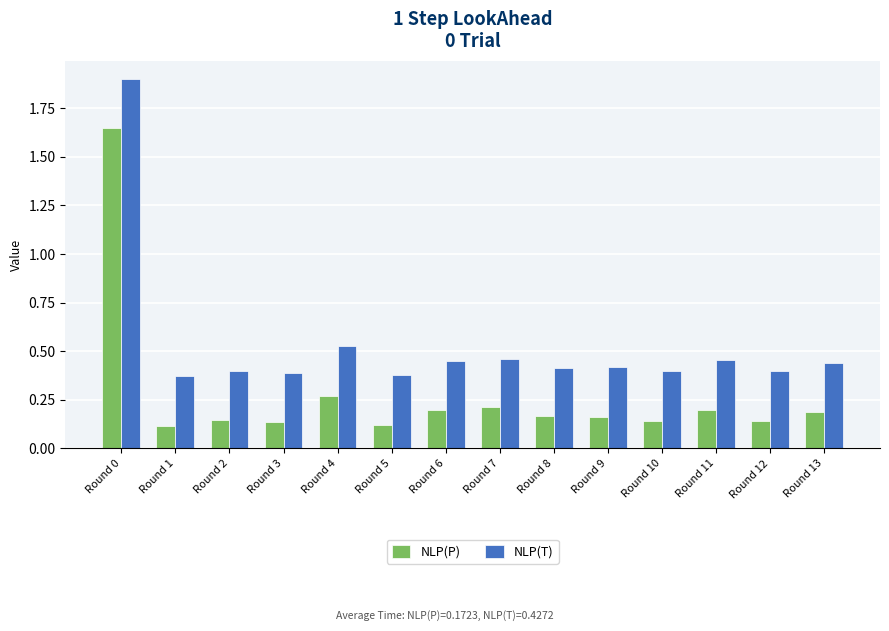

At which label is NLP(T) closest to 1?

Round 4